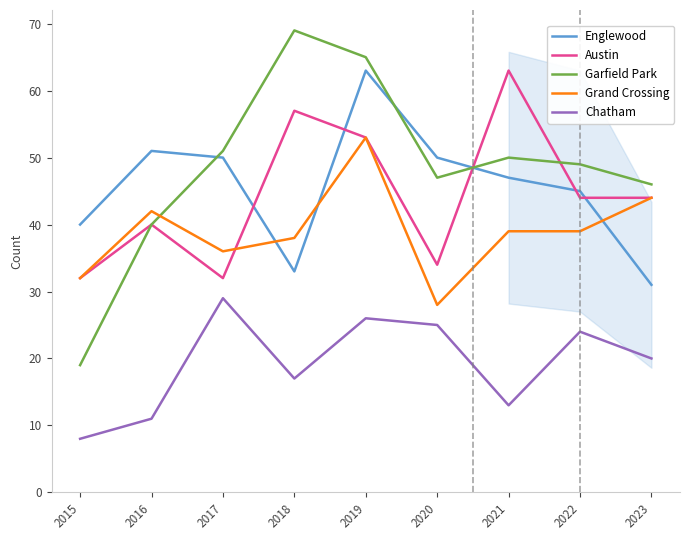

How many series are shown in this chart?

5